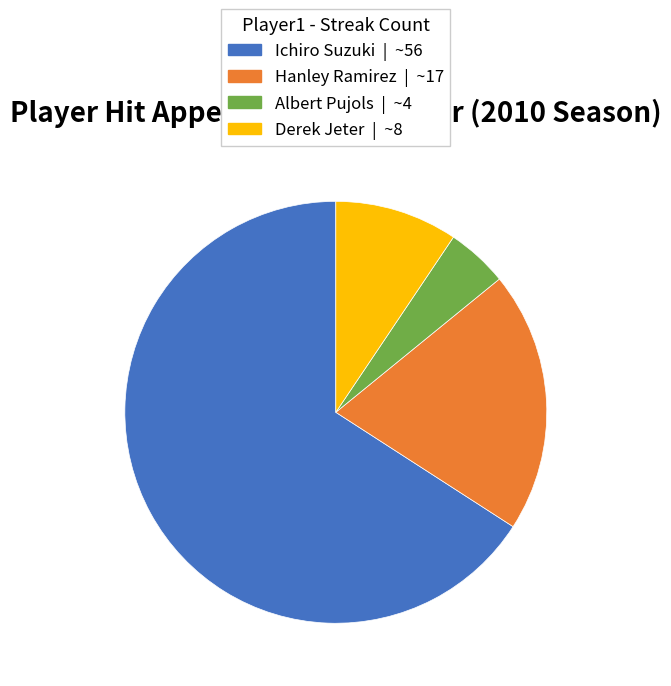

Which slice represents more than half of the pie?

Ichiro Suzuki